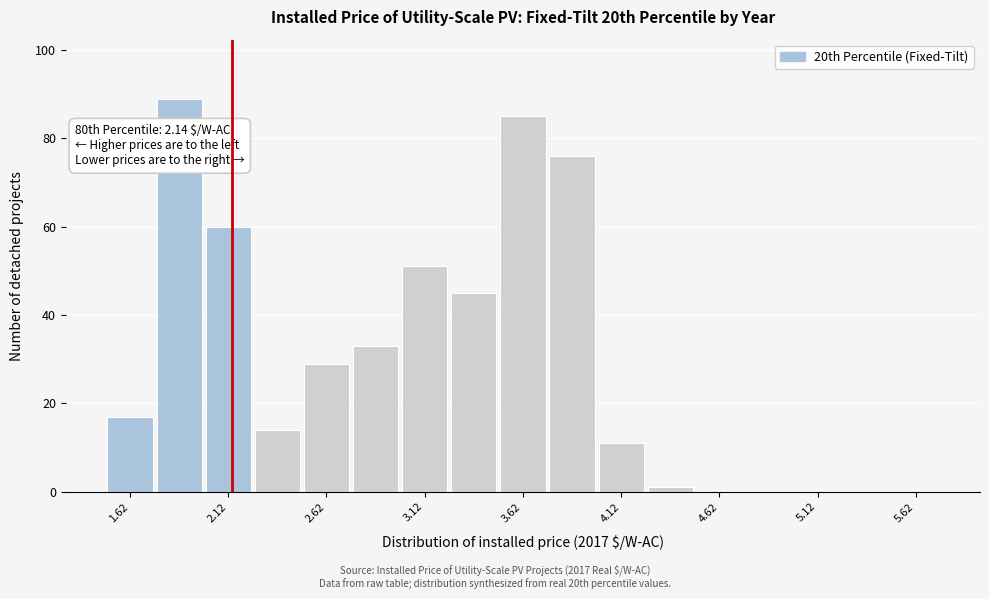

Over which range of the x-axis is the bar tallest?

1.75 to 2.00